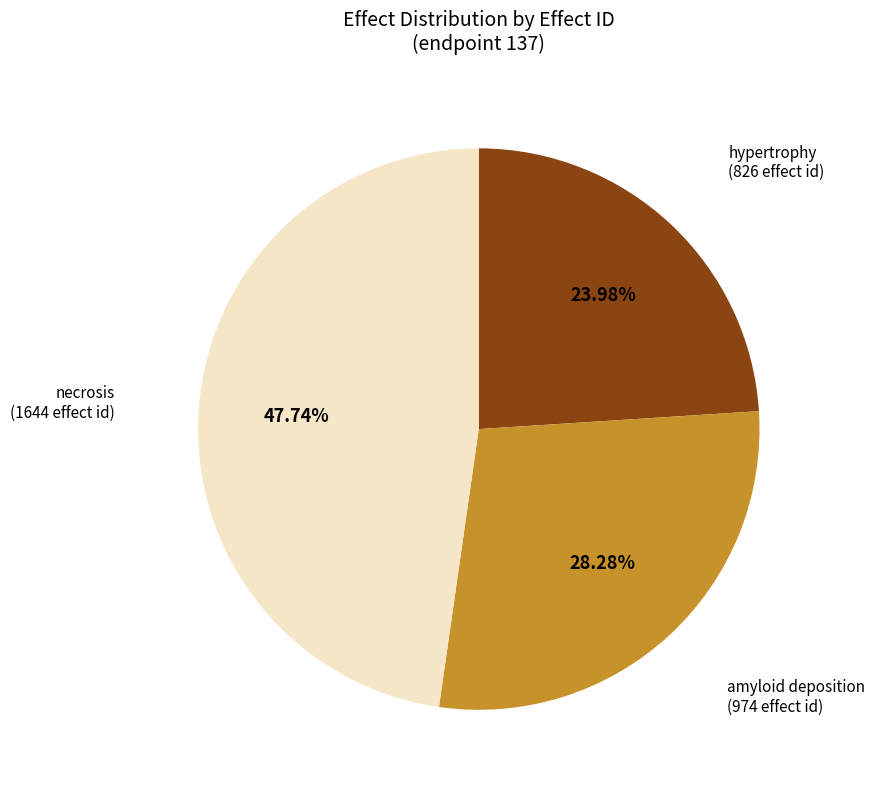

Is there any slice that represents more than half of the pie?

No